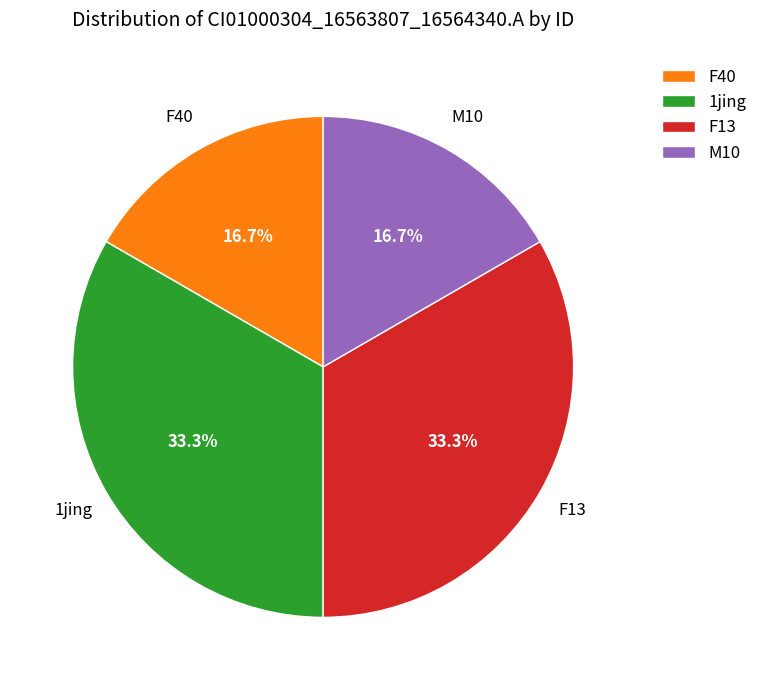

To the nearest percent, what is the average slice percentage?

25%